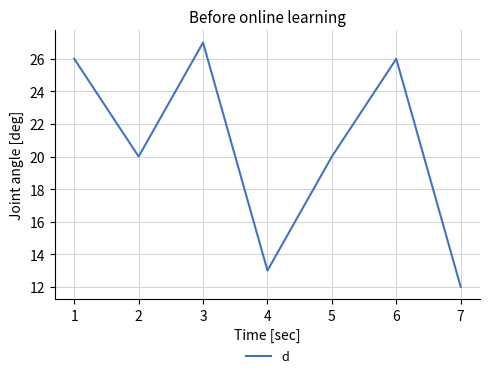

How many lines are shown in the chart?

1